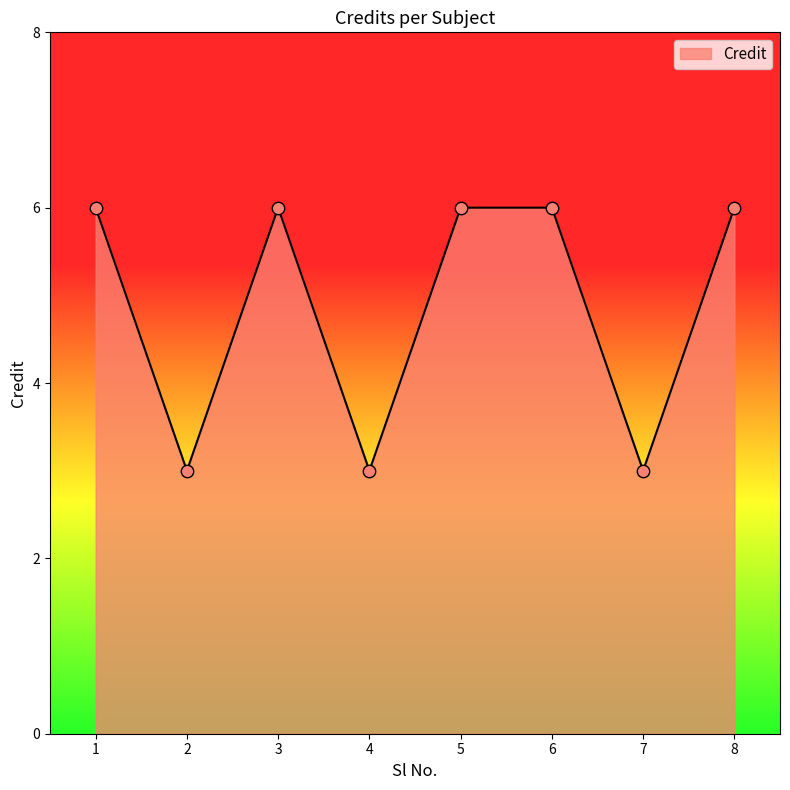

Approximately how many times larger is the value at 7 compared to 6?

0.5